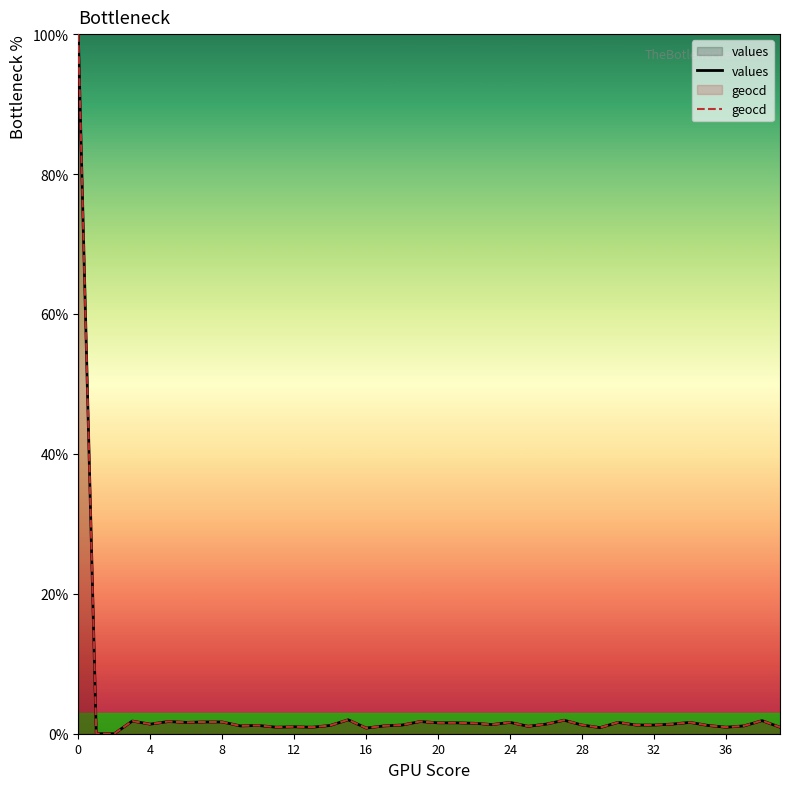

What is the average value of the geocd series?

3.8